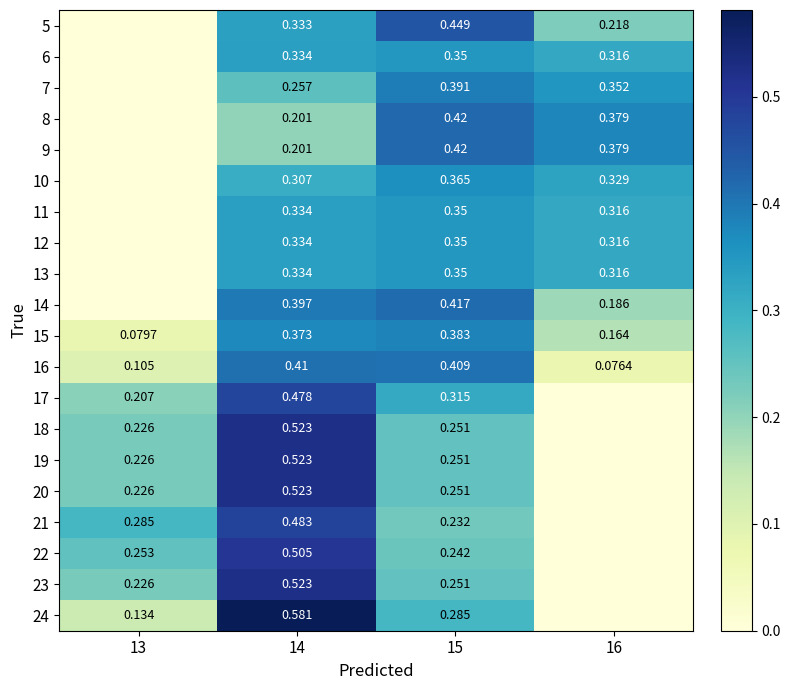

Is it true that 8 equals 0.1 at 14?

False